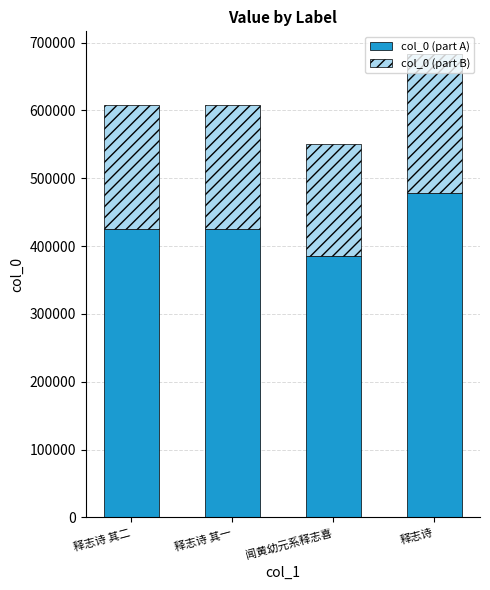

The col_0 (part A) series shows 155386.1 at 释志诗 其一. True or false?

False